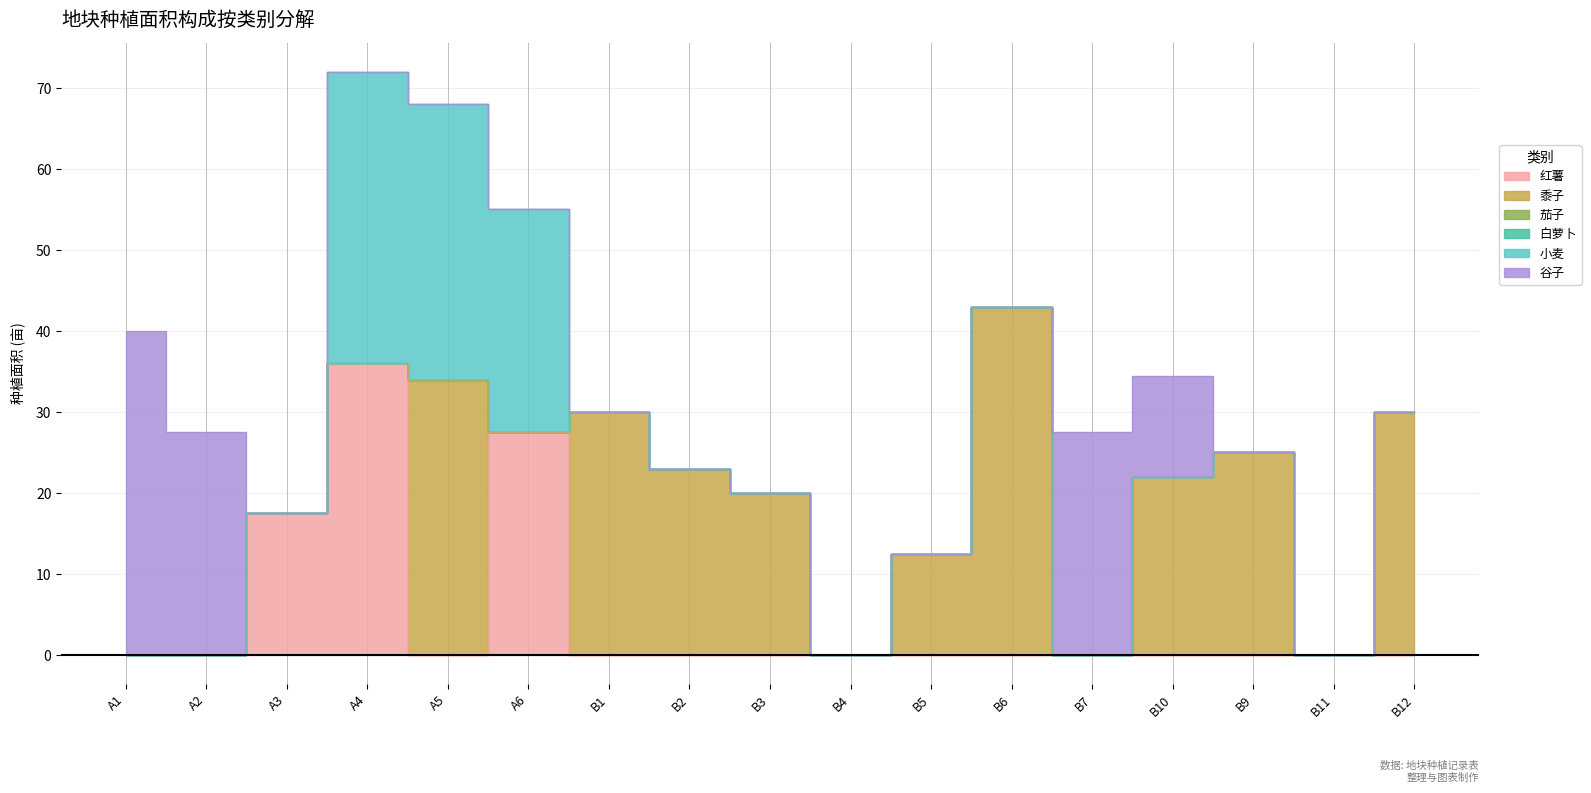

Reading right to left, transcribe all the data shown in this chart.

红薯: 0.0	0.0	0.0	0.0	0.0	0.0	0.0	0.0	0.0	0.0	0.0	27.5	0.0	36.0	17.5	0.0	0.0
黍子: 30.0	0.0	25.0	22.0	0.0	43.0	12.5	0.0	20.0	23.0	30.0	0.0	34.0	0.0	0.0	0.0	0.0
茄子: 0.0	0.0	0.0	0.0	0.0	0.0	0.0	0.0	0.0	0.0	0.0	0.0	0.0	0.0	0.0	0.0	0.0
白萝卜: 0.0	0.0	0.0	0.0	0.0	0.0	0.0	0.0	0.0	0.0	0.0	0.0	0.0	0.0	0.0	0.0	0.0
小麦: 0.0	0.0	0.0	0.0	0.0	0.0	0.0	0.0	0.0	0.0	0.0	27.5	34.0	36.0	0.0	0.0	0.0
谷子: 0.0	0.0	0.0	12.5	27.5	0.0	0.0	0.0	0.0	0.0	0.0	0.0	0.0	0.0	0.0	27.5	40.0